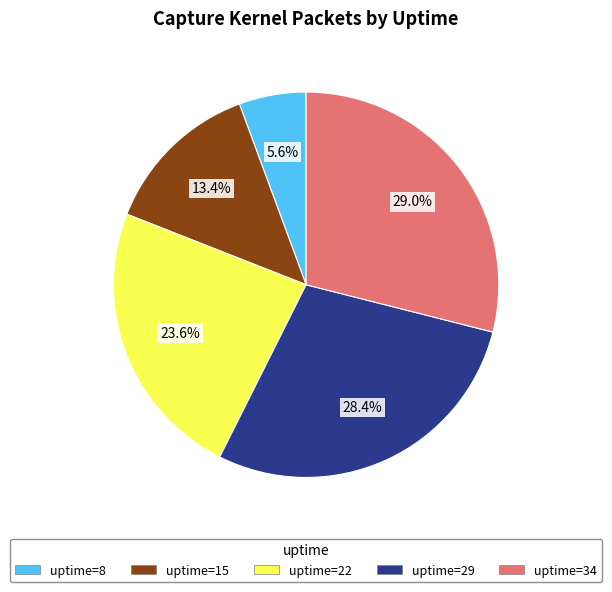

Is there any slice that represents more than half of the pie?

No